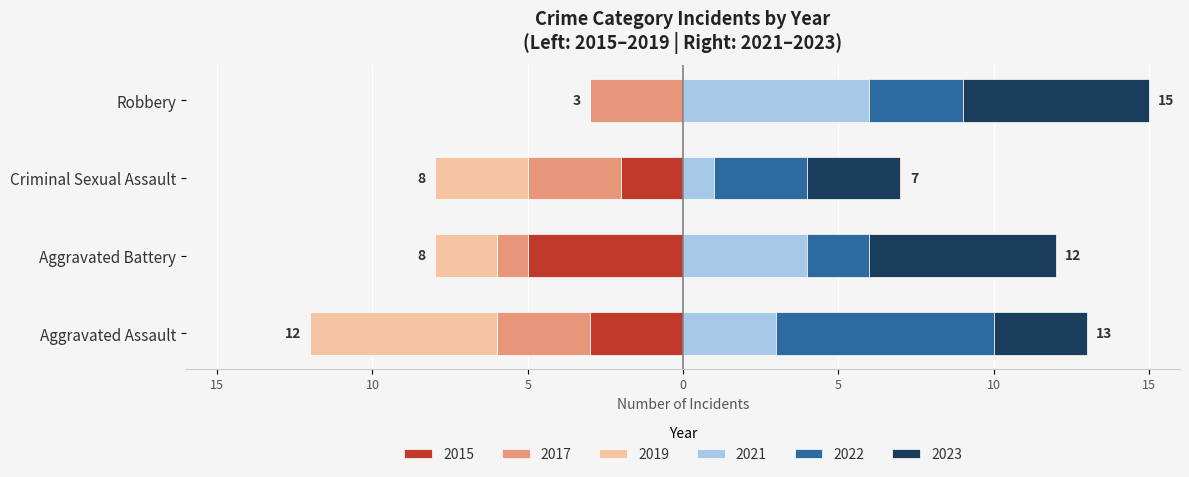

Which series has the largest range (max minus min)?

2019